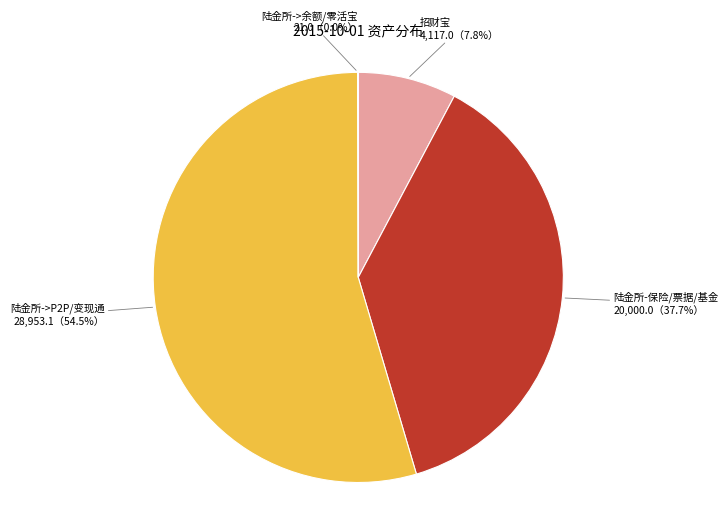

What is the largest slice in the pie chart?

陆金所->P2P/变现通